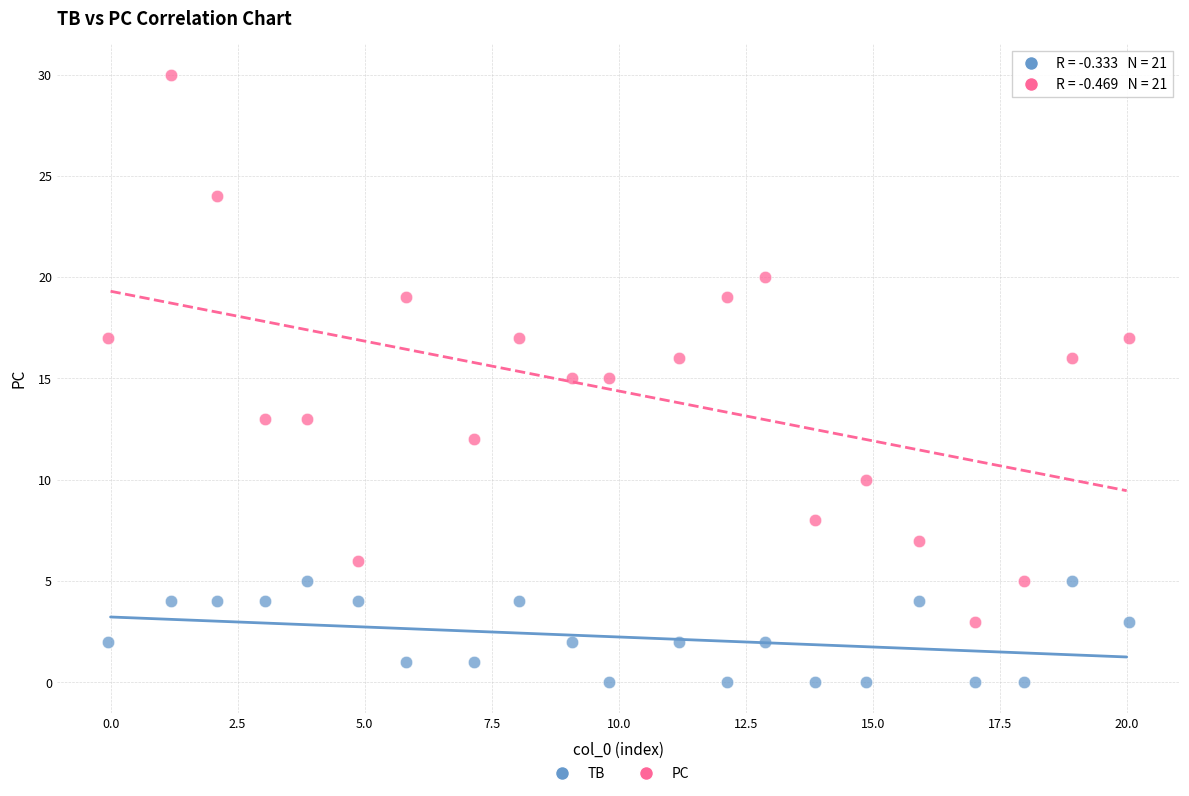

What are all the series names shown in the legend?

TB, PC